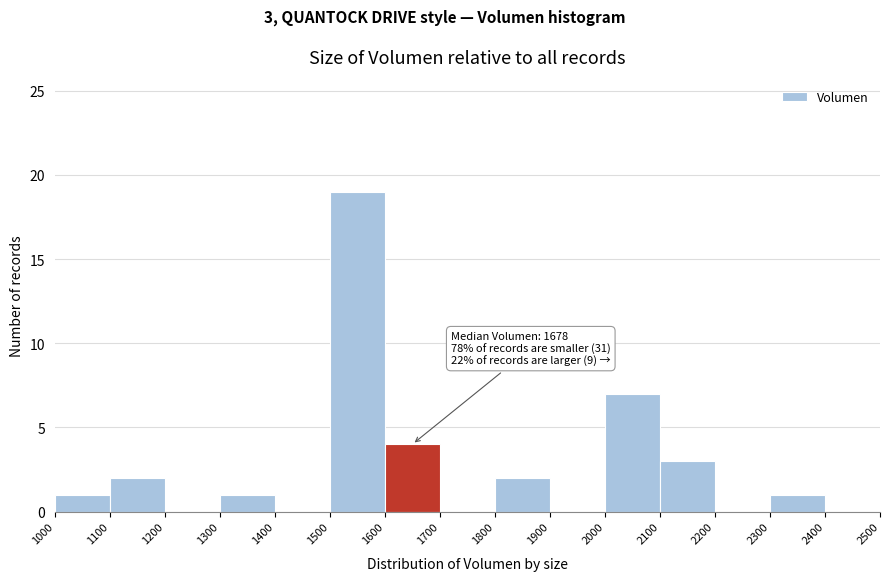

Which range on the x-axis has the tallest bar?

1500 to 1600